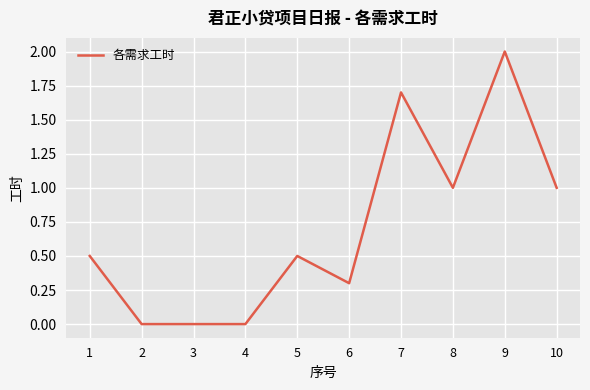

What is the average value?

0.7